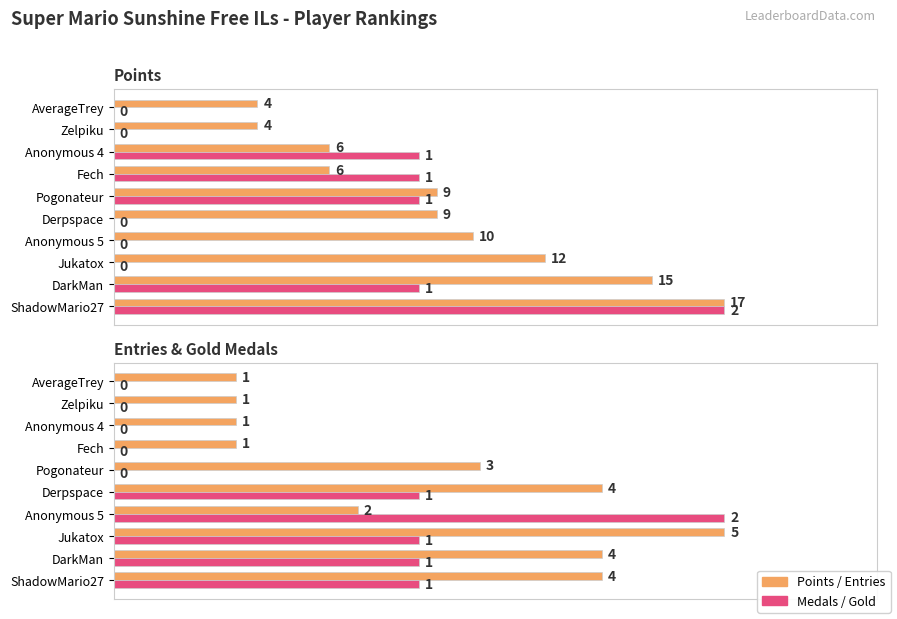

Is it true that Medals equals 0.0 at Anonymous 5?

True